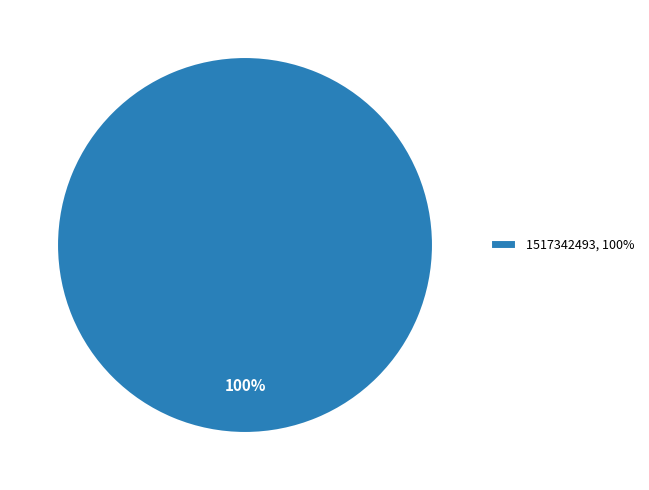

How many segments does this pie chart have?

1